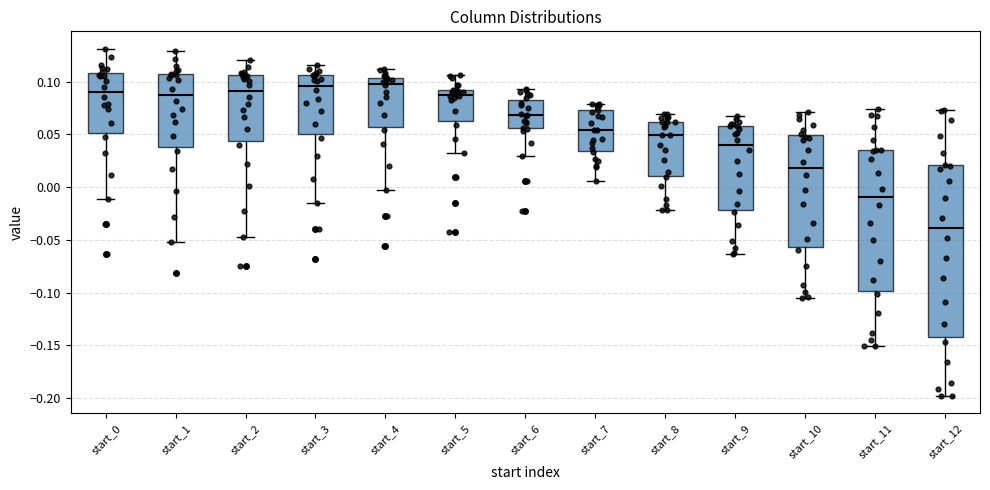

Where is the upper edge of the box for start_9 on the y-axis? The values are not printed on the chart, so give them approximately, as read against the axis.

0.060